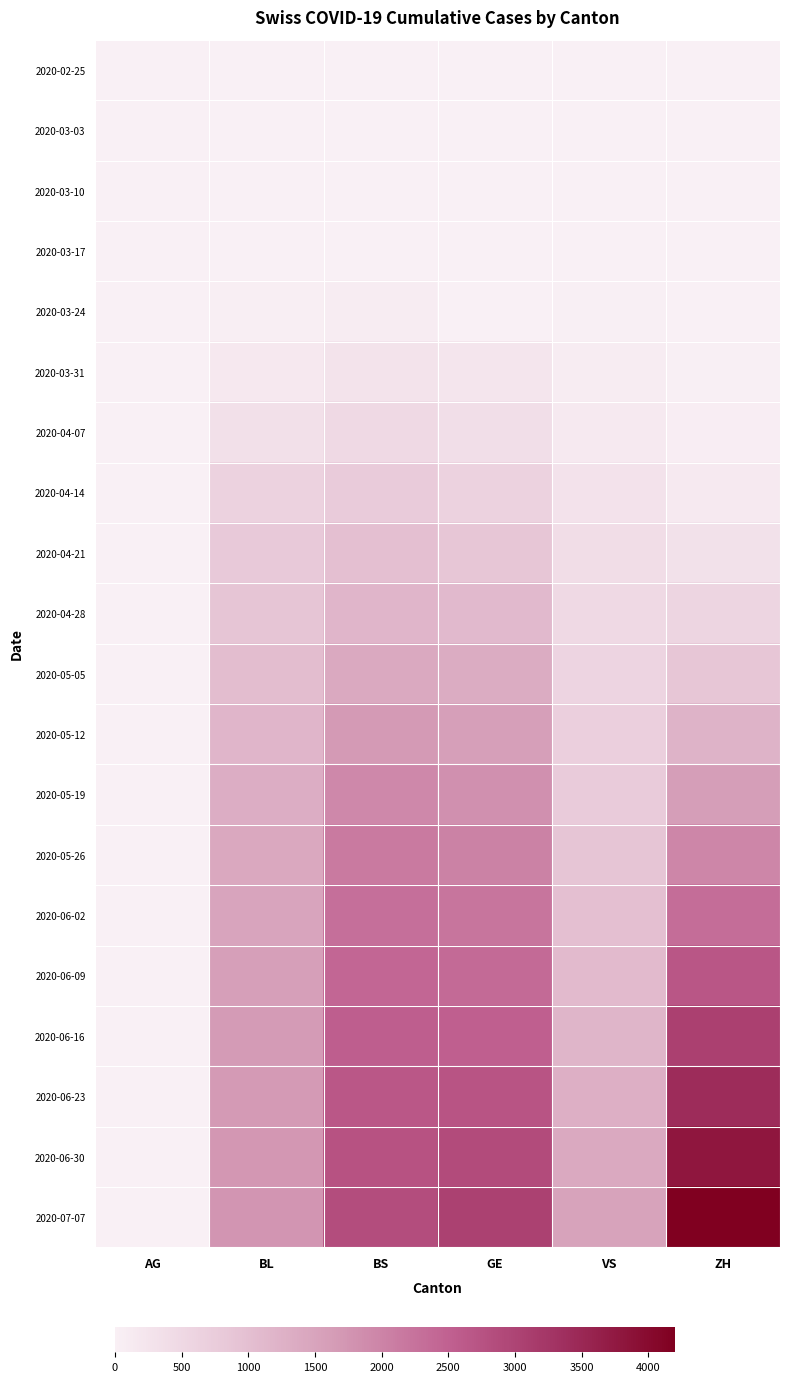

What is the maximum value shown in the chart?

4200